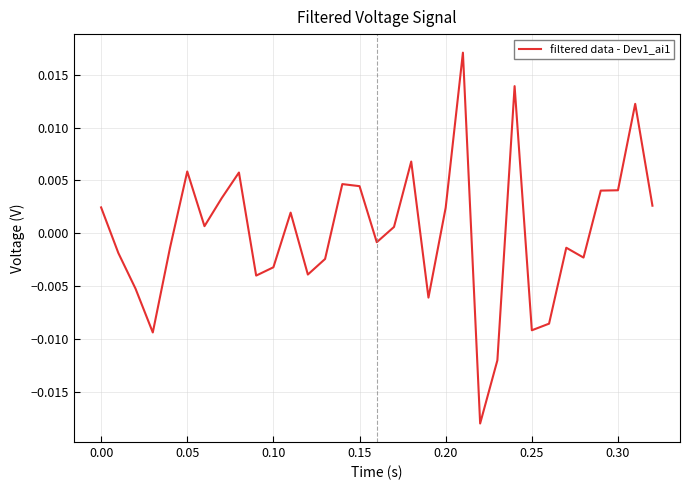

Does the chart have visible grid lines?

Yes